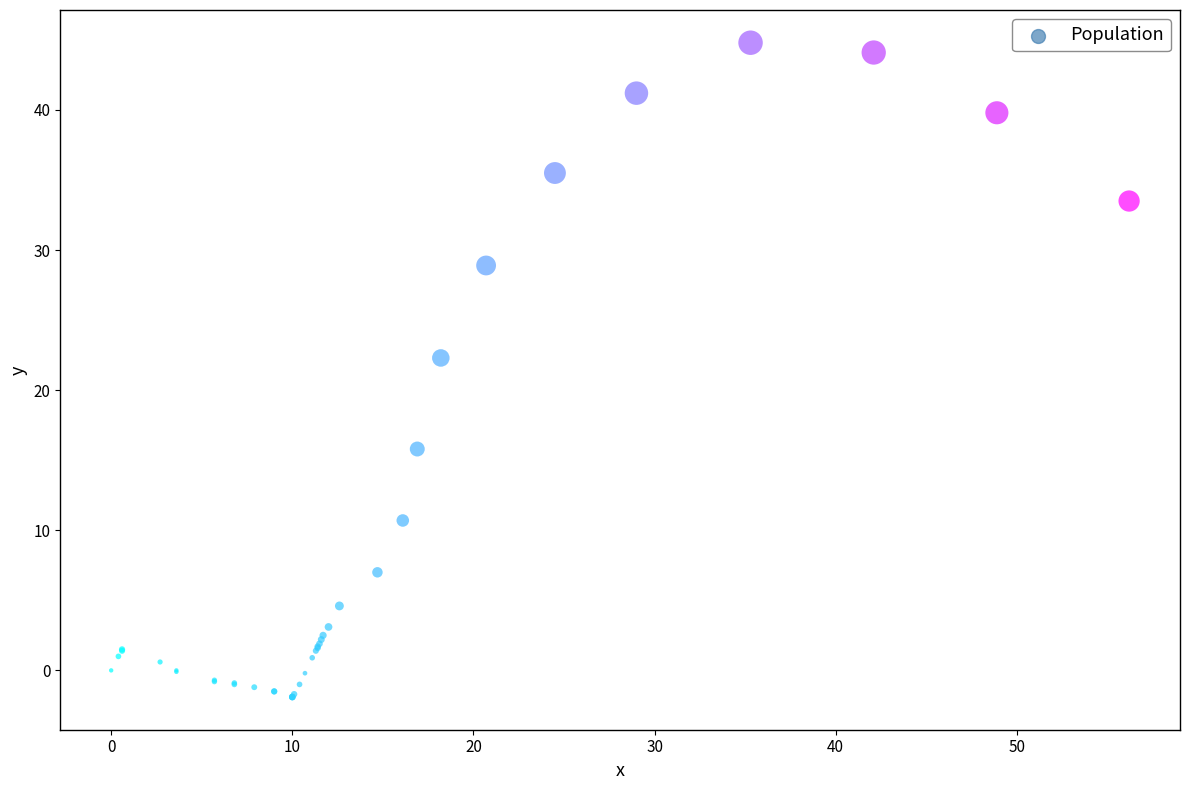

What Y value in the scatter plot is closest to 21?

22.3